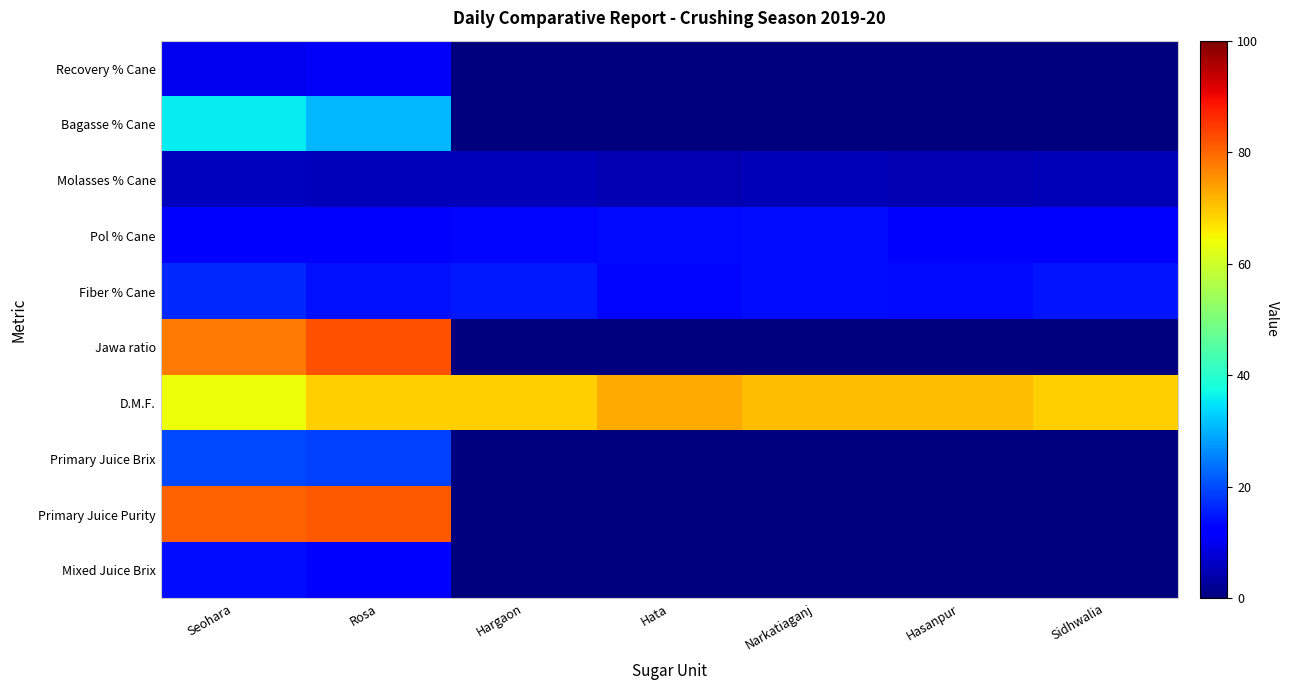

Count the number of categories in the chart.

7